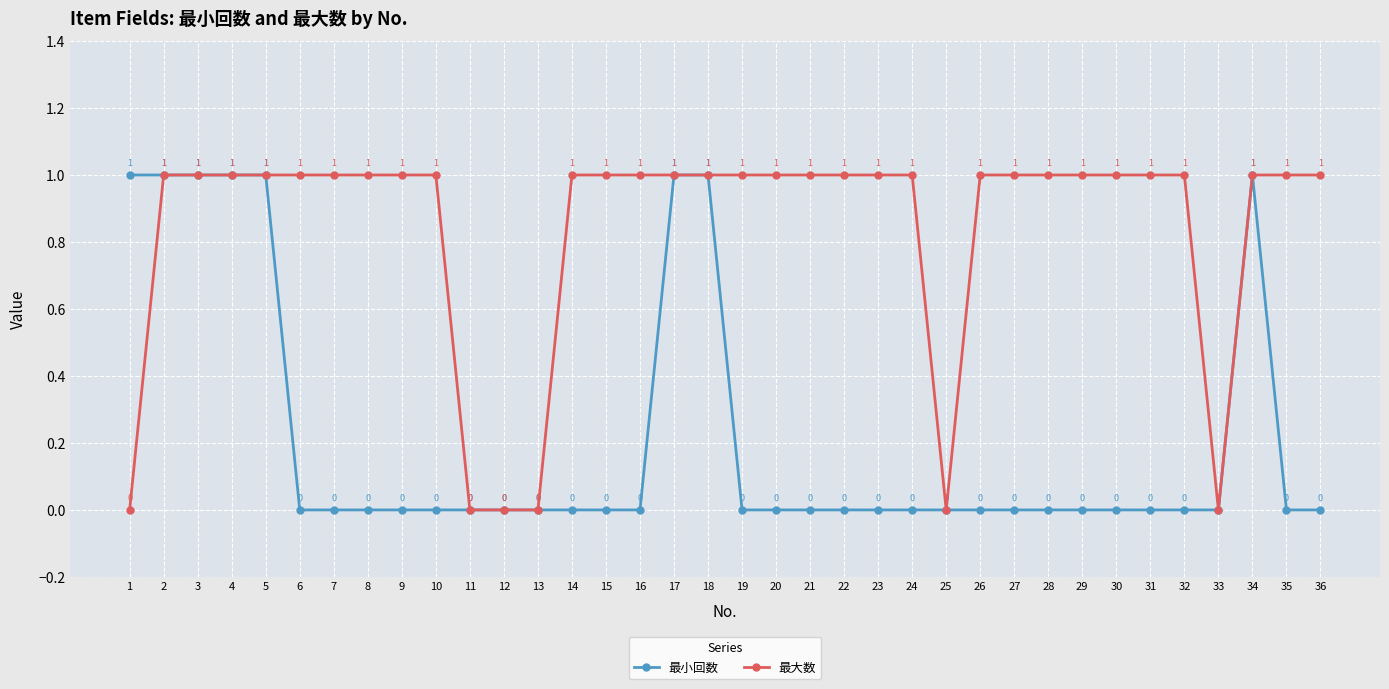

How many data points does each series have?

36